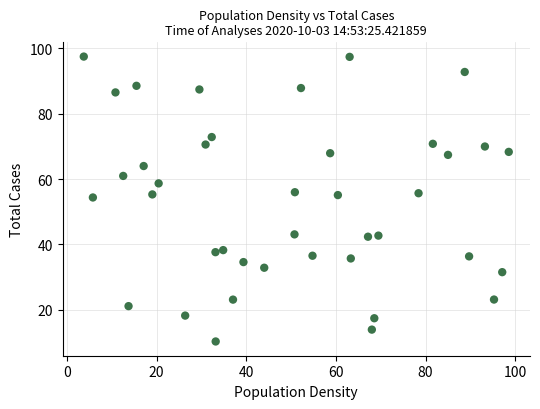

What is the range of Y values (max minus min)?

87.1